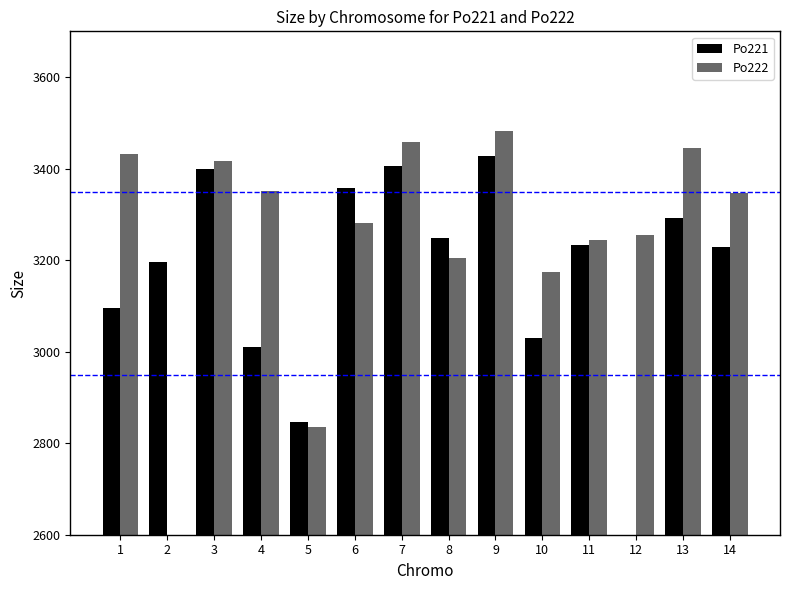

How many series are shown in this chart?

2